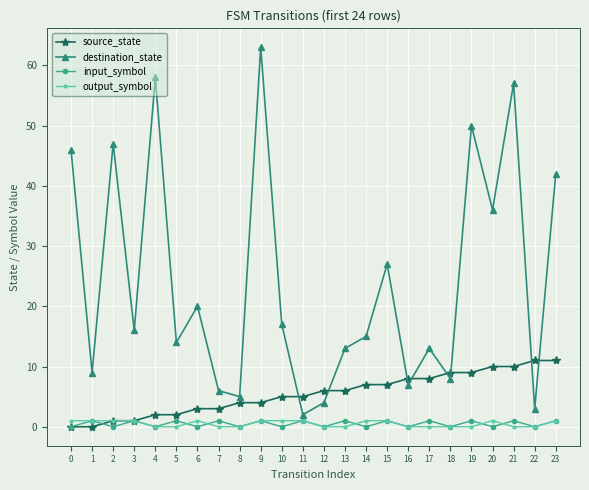

True or false: destination_state has more than 1 points higher than both neighbors.

True